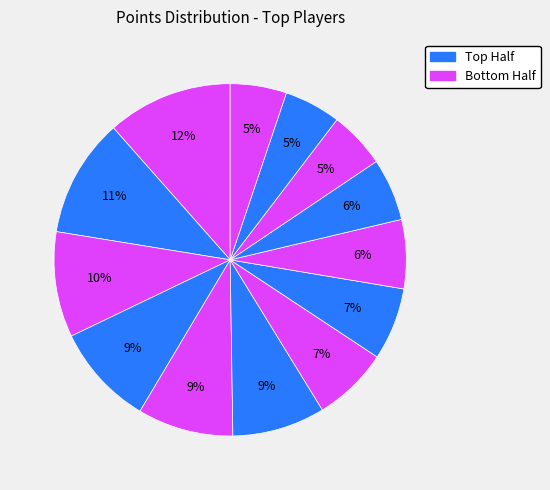

How many slices are in this pie chart?

13